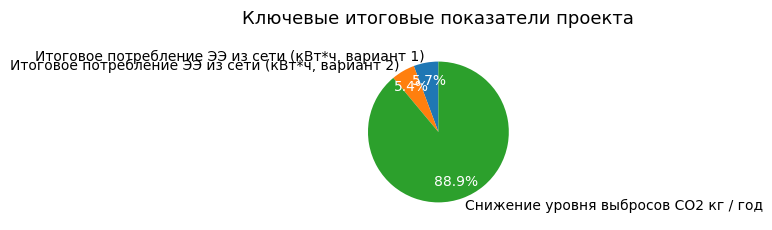

To the nearest percent, what percentage of the pie is Итоговое потребление ЭЭ из сети (кВт*ч, вариант 2)?

5%